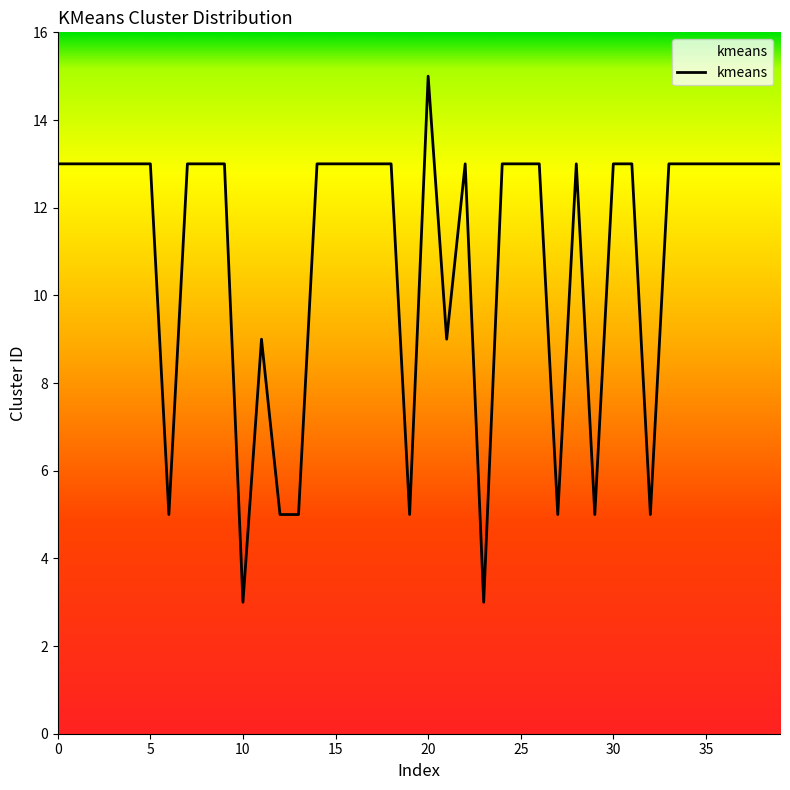

How many lines are shown in the chart?

1